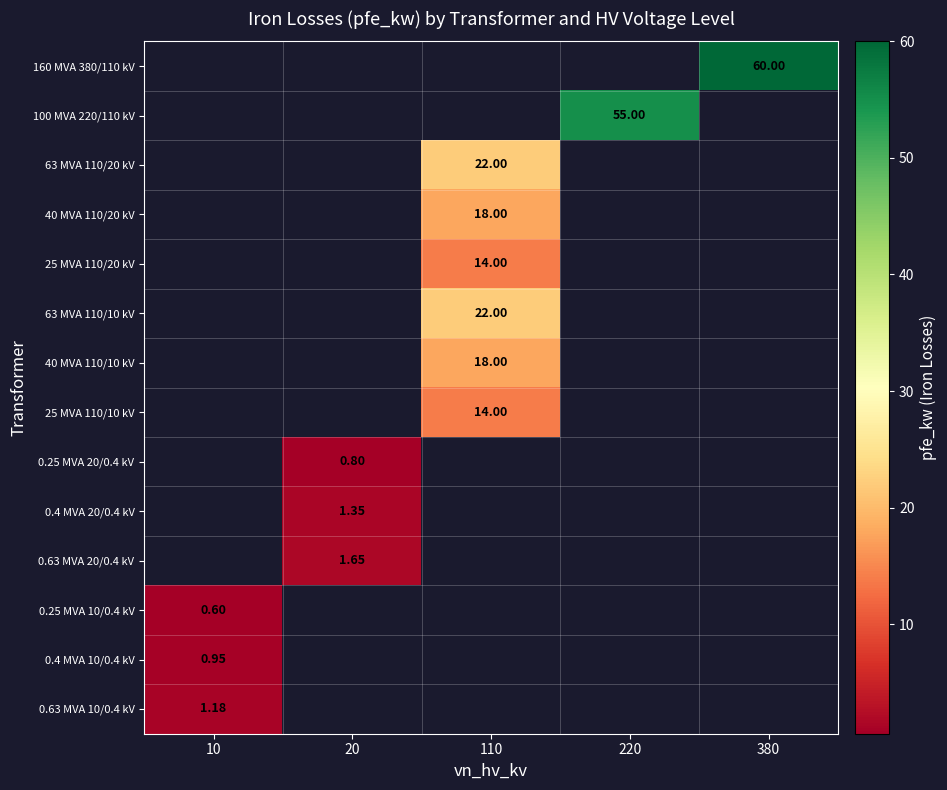

Rank the series by their maximum value, from highest to lowest.

160 MVA 380/110 kV, 100 MVA 220/110 kV, 63 MVA 110/20 kV, 63 MVA 110/10 kV, 40 MVA 110/20 kV, 40 MVA 110/10 kV, 25 MVA 110/20 kV, 25 MVA 110/10 kV, 0.63 MVA 20/0.4 kV, 0.4 MVA 20/0.4 kV, 0.63 MVA 10/0.4 kV, 0.4 MVA 10/0.4 kV, 0.25 MVA 20/0.4 kV, 0.25 MVA 10/0.4 kV